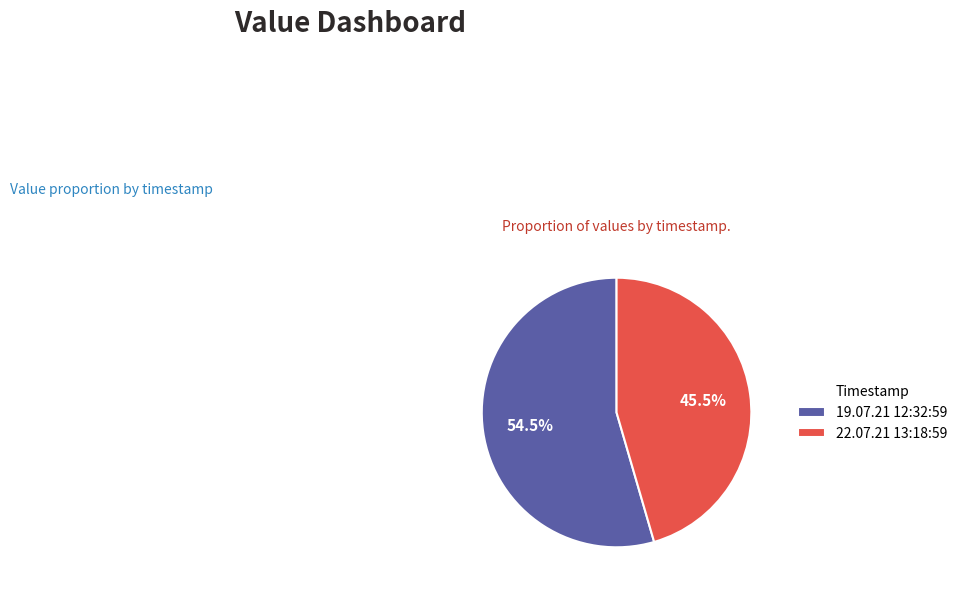

Combined, what portion of the pie is 22.07.21 13:18:59 and 19.07.21 12:32:59?

100.0%